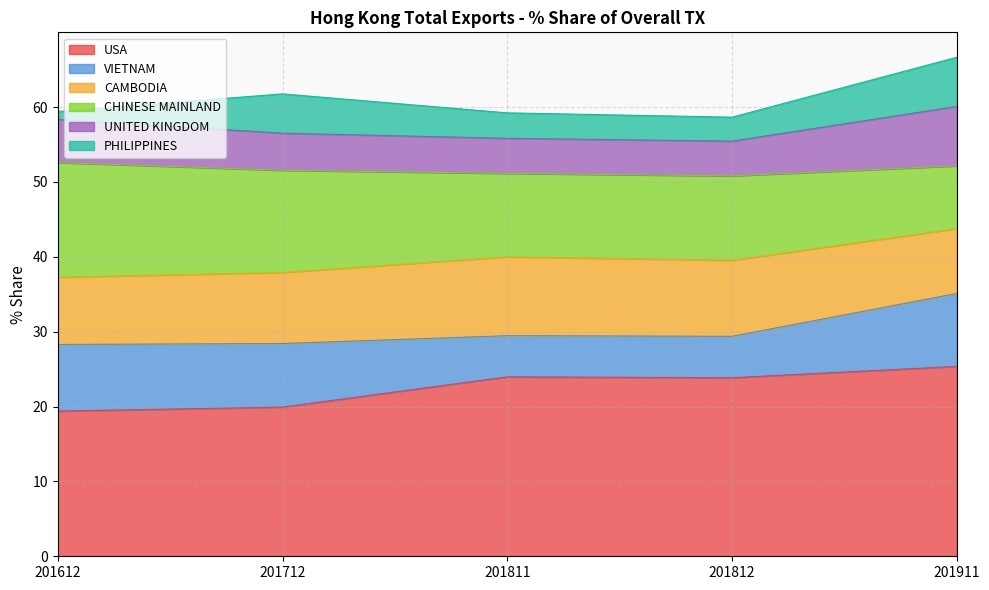

What is the difference between the maximum and minimum values in the CAMBODIA series?

1.9